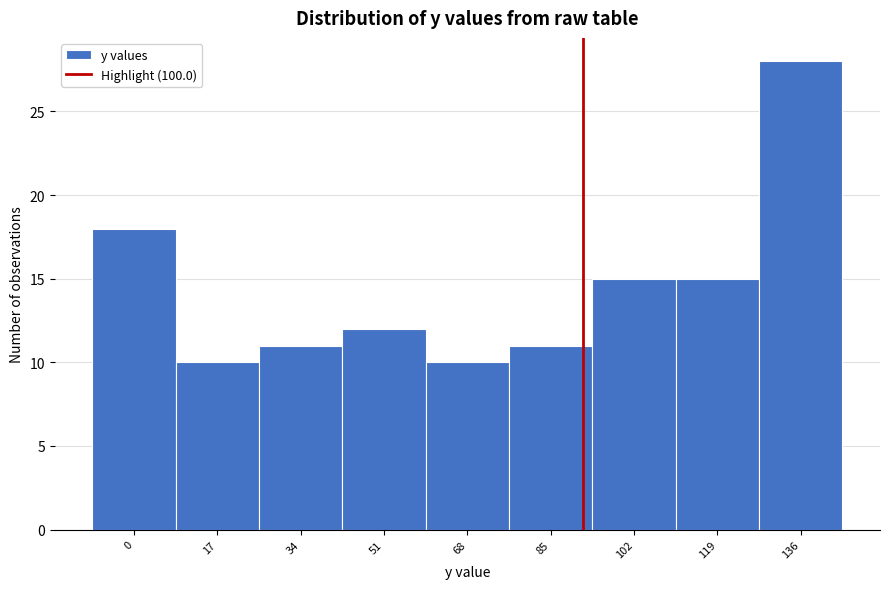

Reading left to right, transcribe all the data shown in this chart.

0=18	17=10	34=11	51=12	68=10	85=11	102=15	119=15	136=28